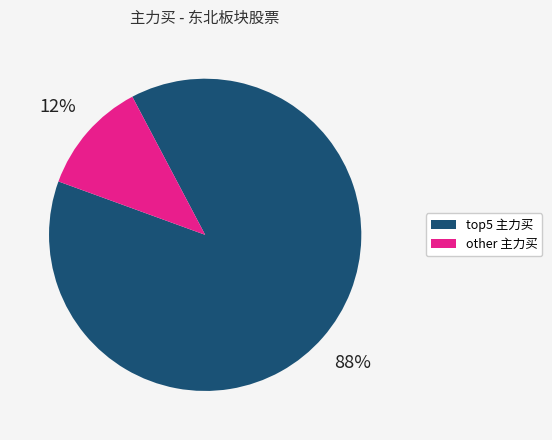

Is there a majority slice in this chart?

Yes